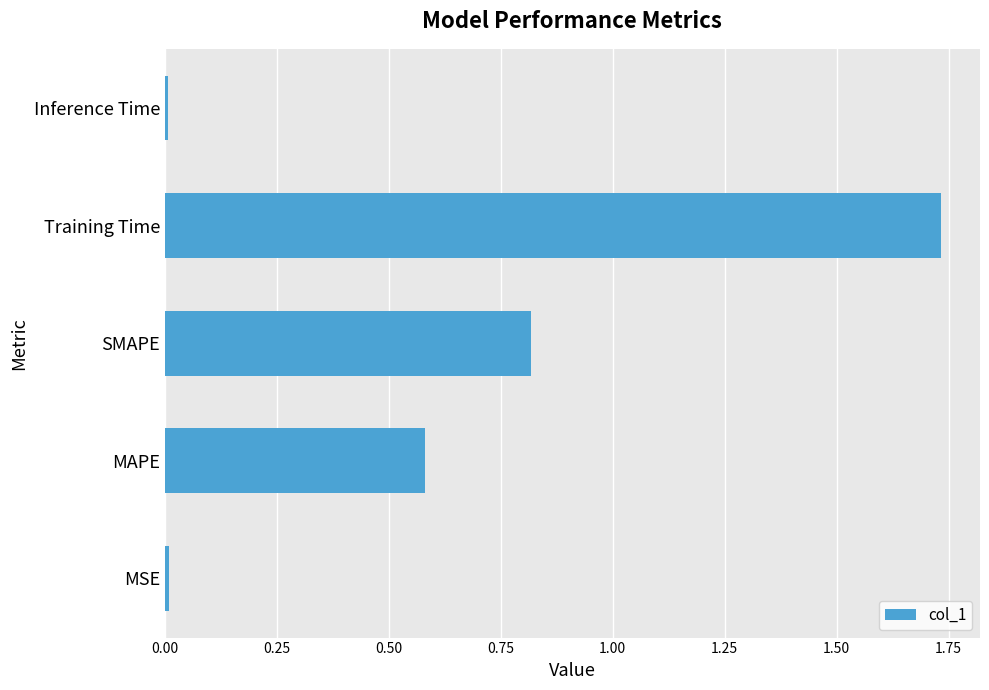

Count the number of data series in this chart.

1